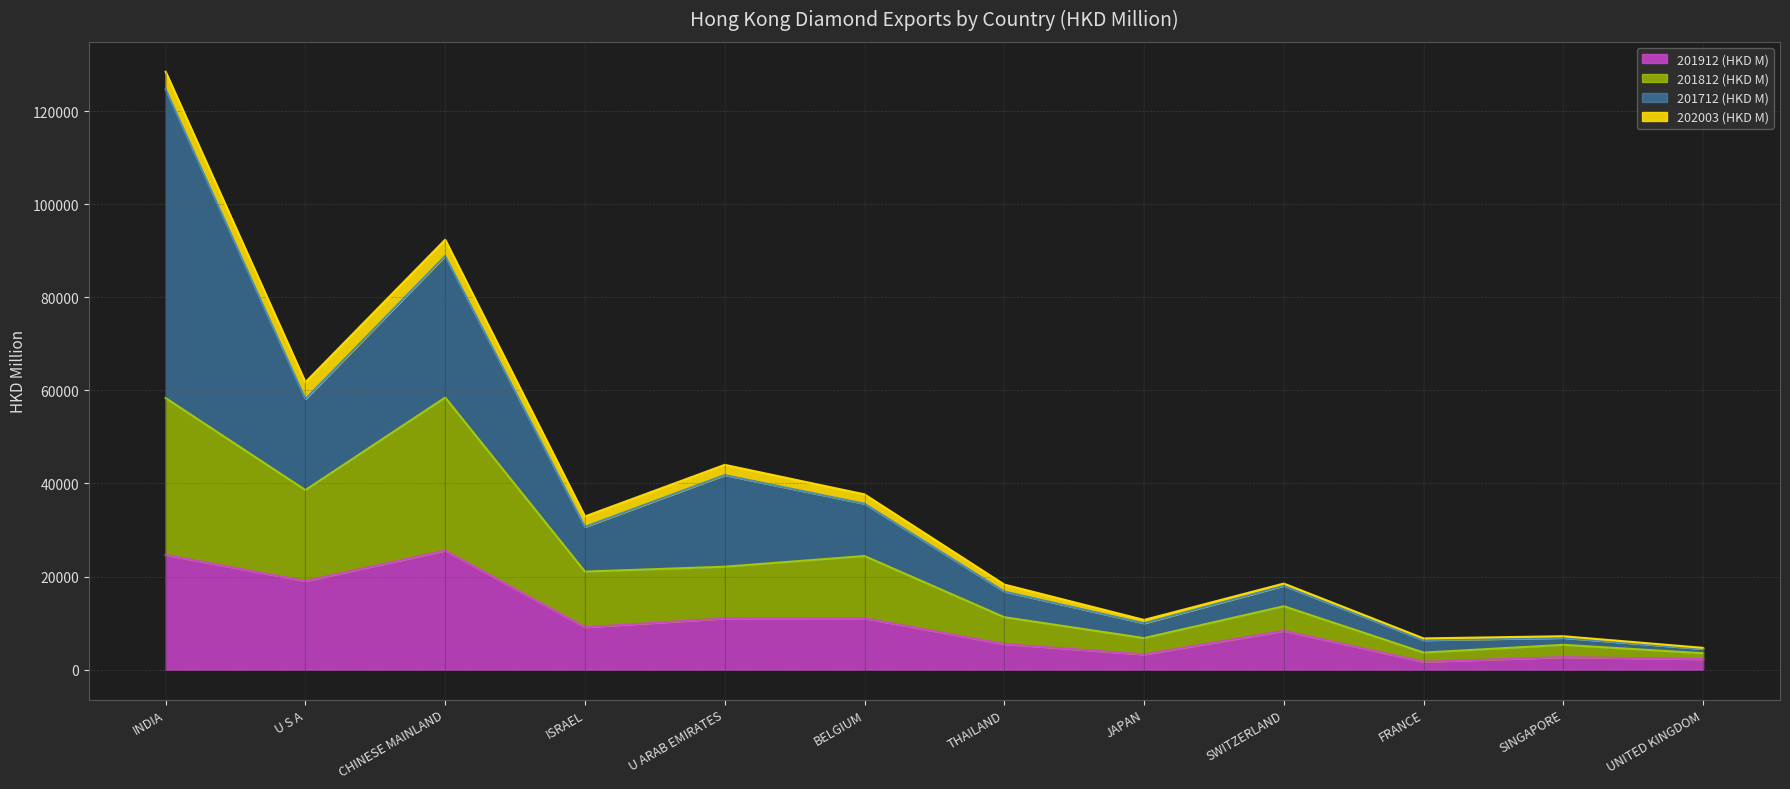

The value of 201912 (HKD M) at SINGAPORE is 2688.9. True or false?

True